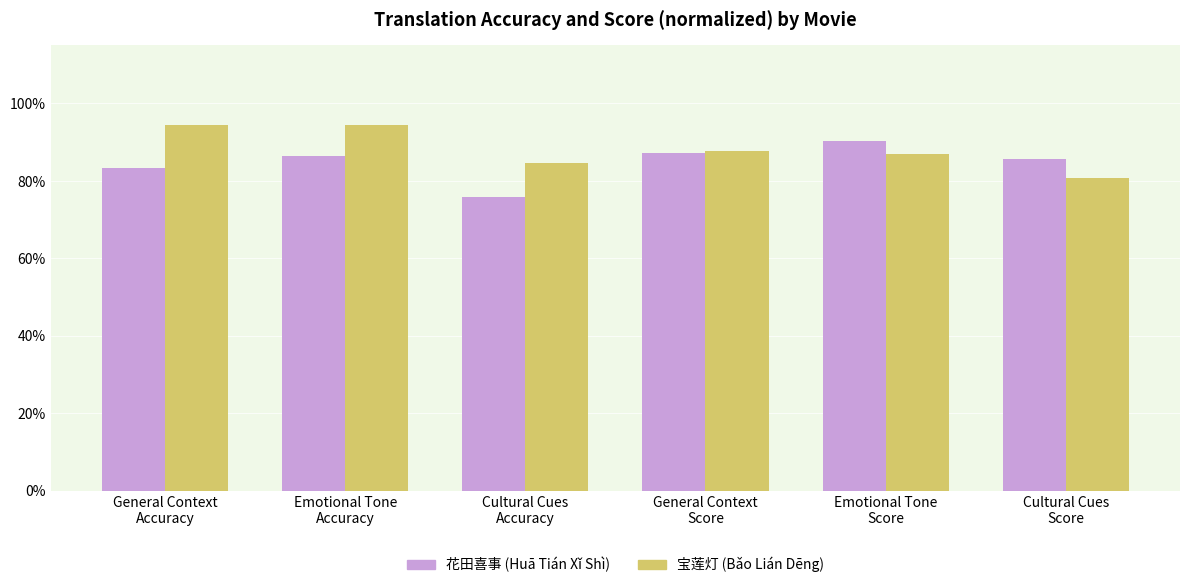

How many categories are shown in the chart?

6